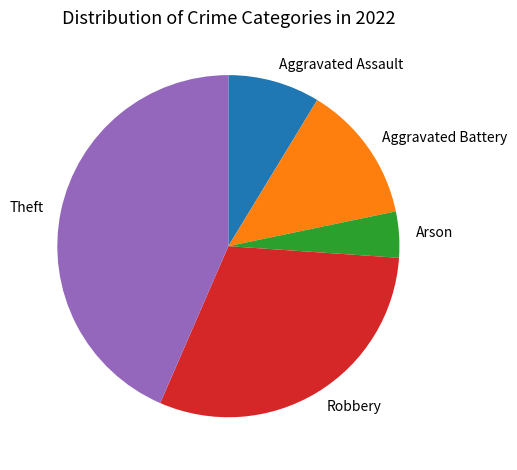

Approximately how many times larger is the value at Aggravated Assault compared to Arson?

2.0